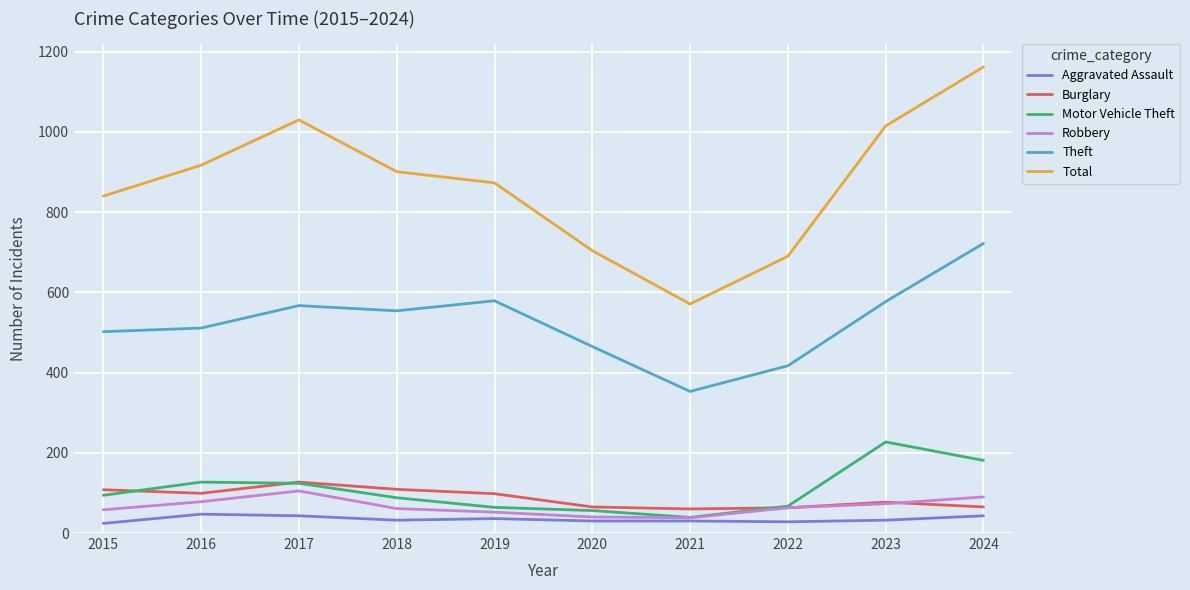

What is the average value of the Motor Vehicle Theft series?

107